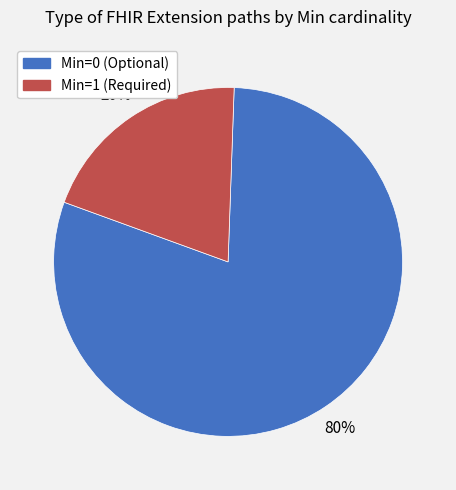

Combined, do Min=0 (Optional) and Min=1 (Required) account for over 50%?

Yes